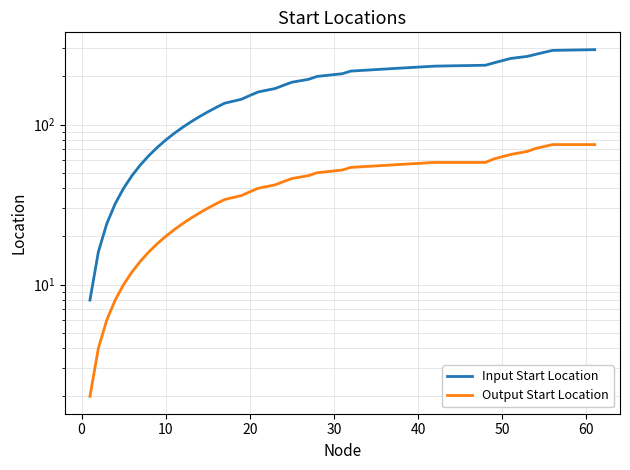

What is the minimum value for Output Start Location?

2